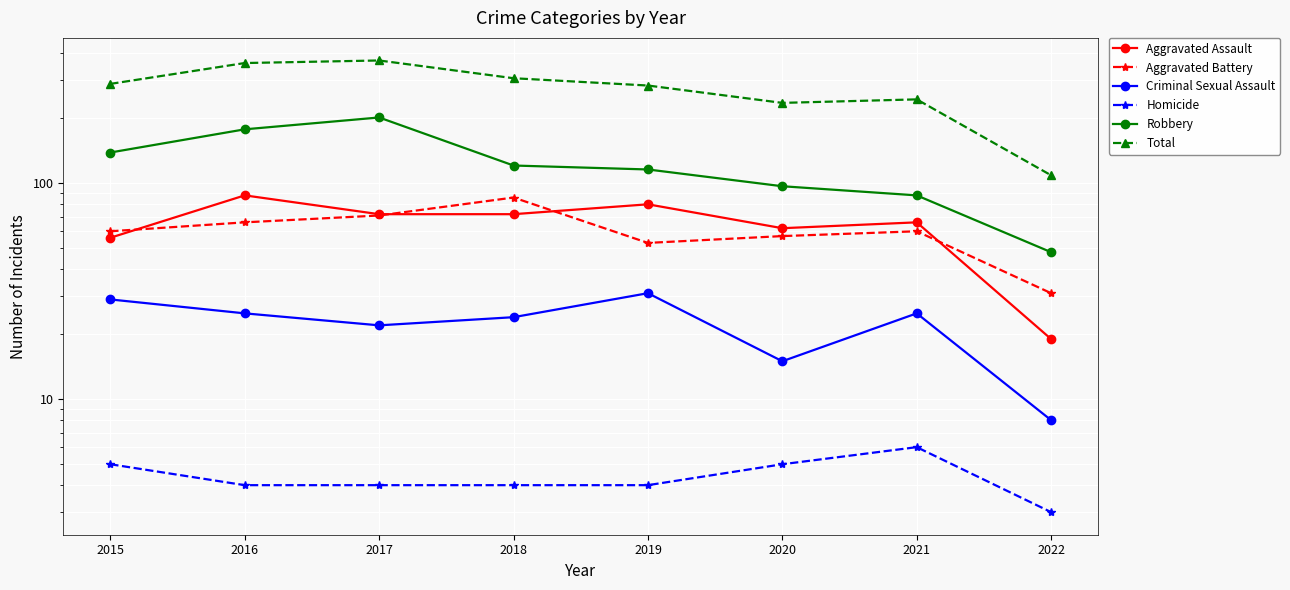

What is the difference between the maximum and minimum values in the Aggravated Battery series?

55